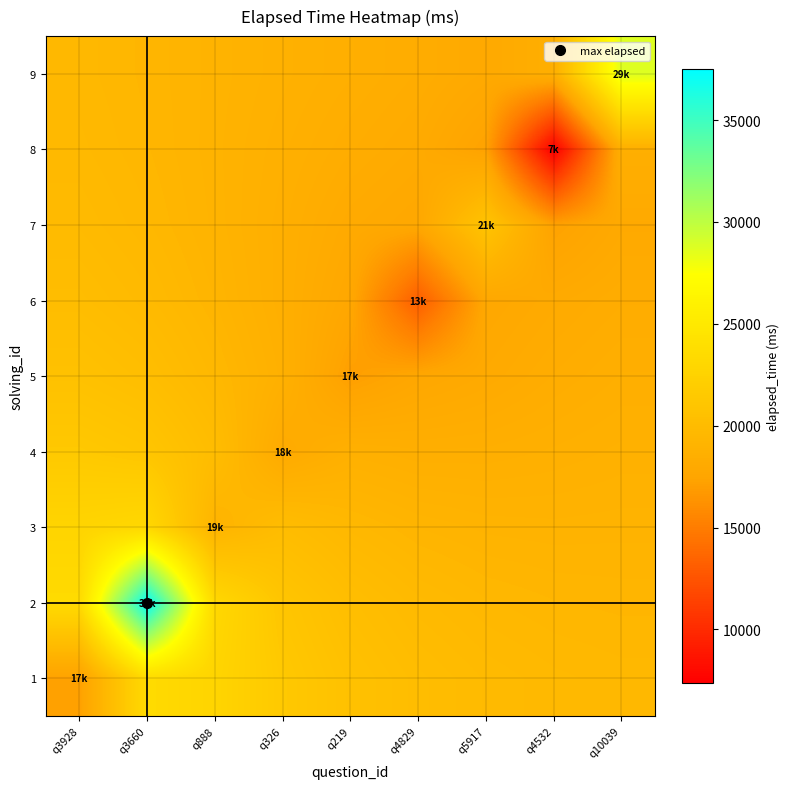

Which category has the lowest value across all series?

q4532